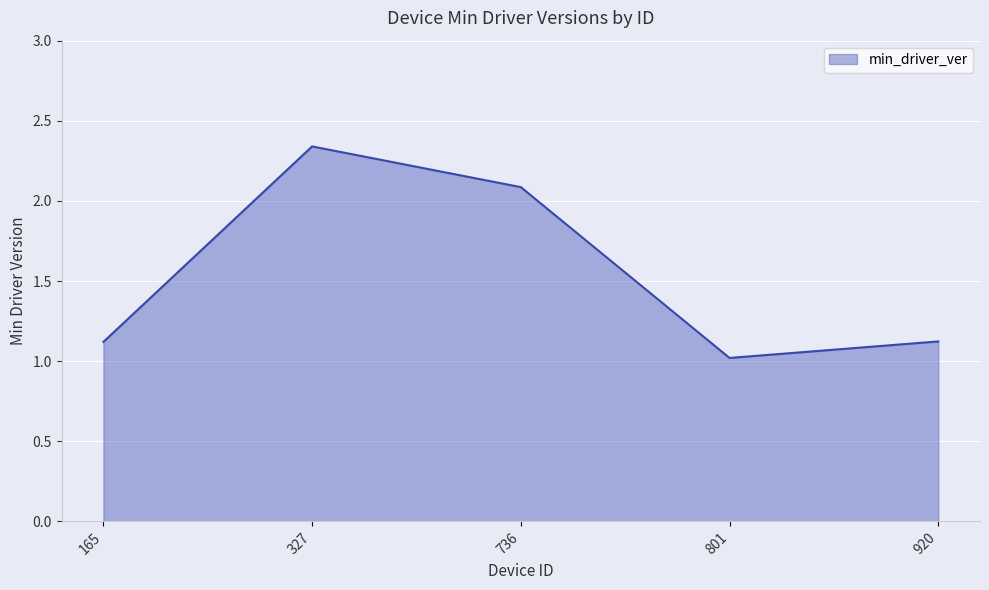

The chart shows a value of 1.1 at 920. True or false?

True